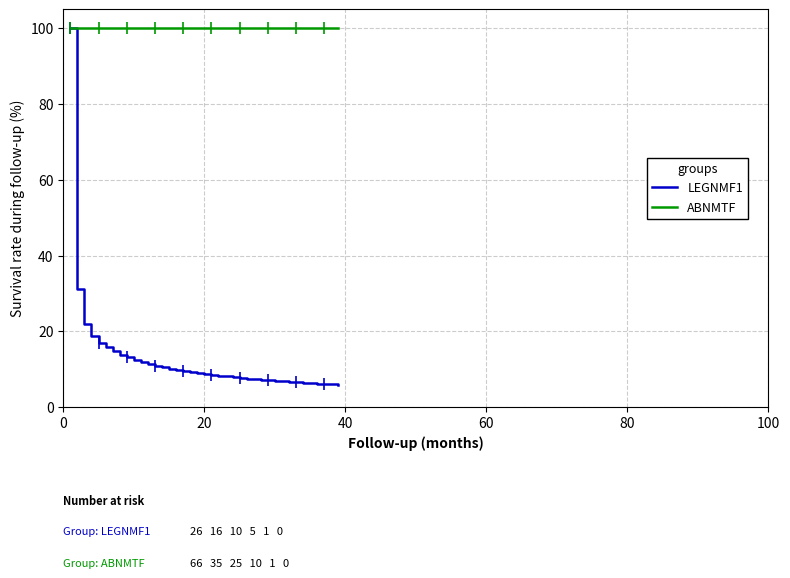

What is the minimum value shown in the chart?

5.9